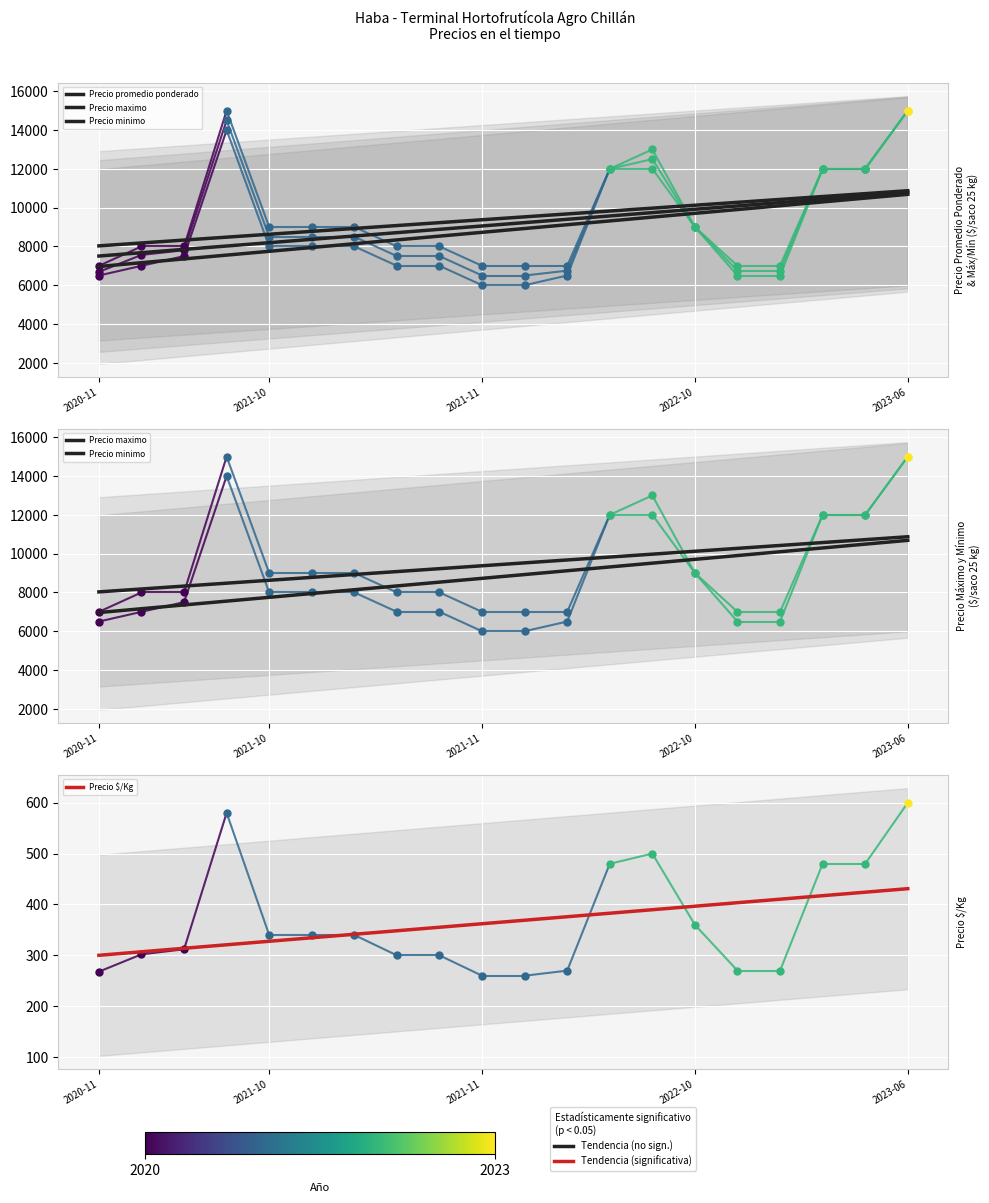

What is the total value across all series at 2022-10?

30141.5